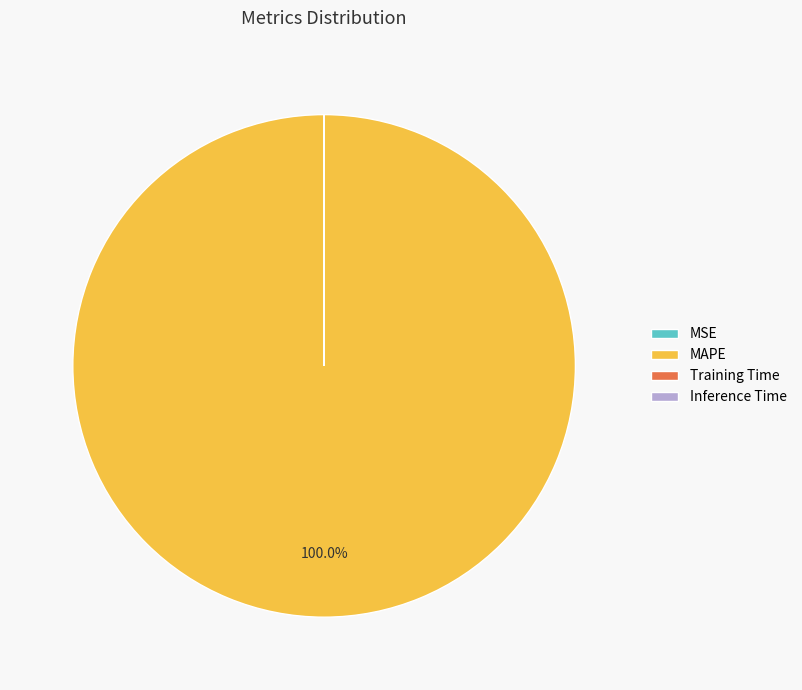

What is the largest slice in the pie chart?

MAPE